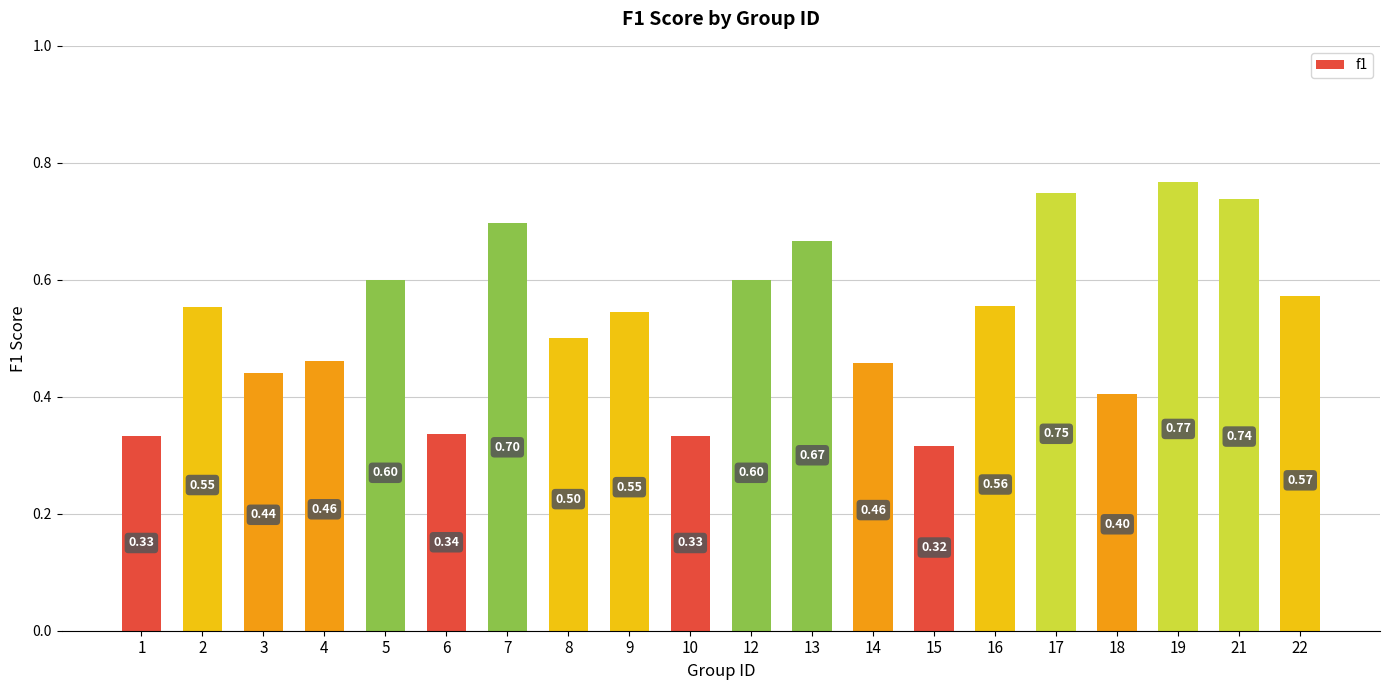

What is the average value?

0.5